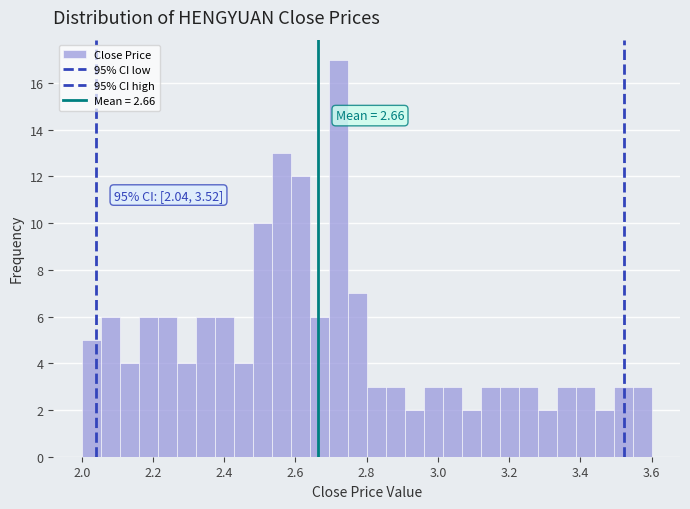

Read against the x-axis, roughly where is the centre of the tallest bar?

2.72